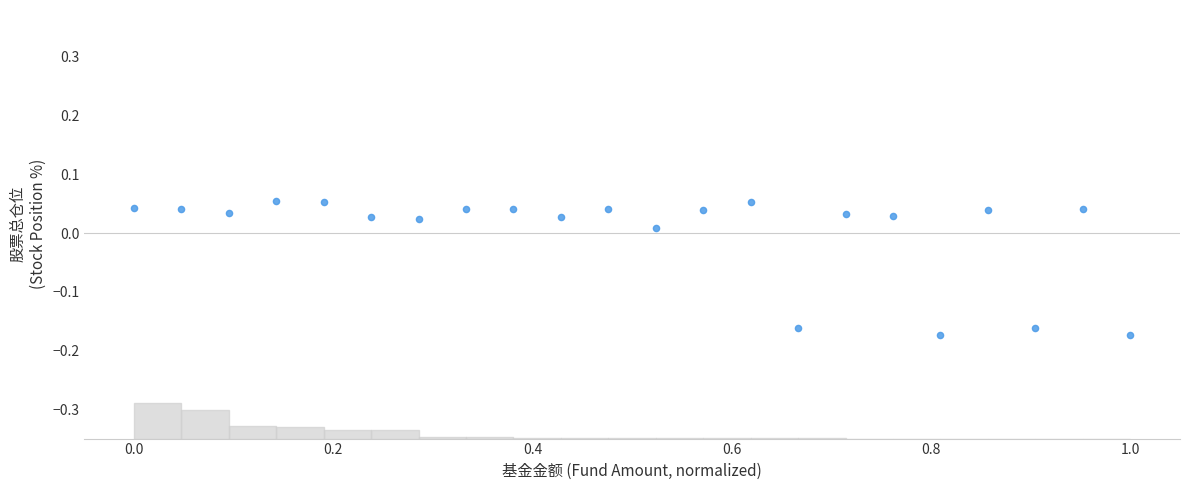

What is the range of X values (max minus min)?

1.0